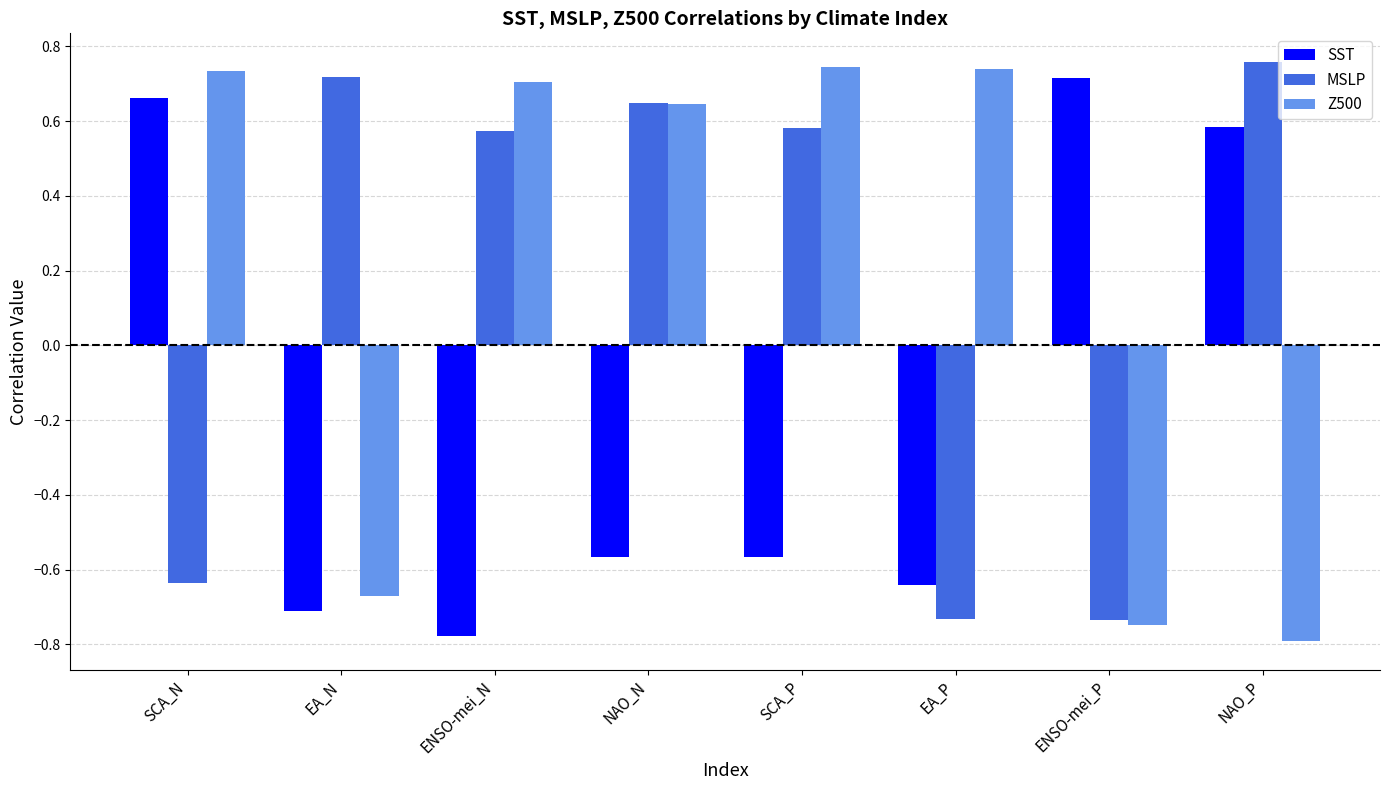

How many groups of bars are there?

8